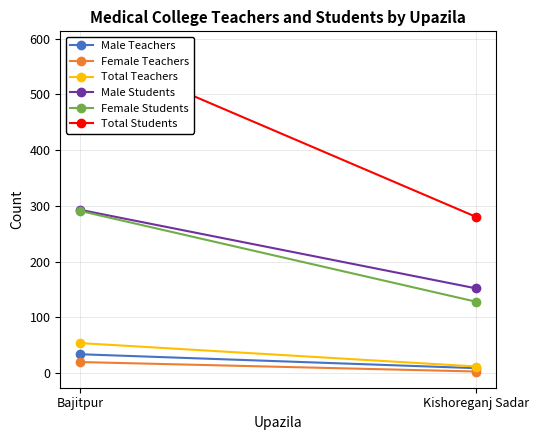

Reading right to left, list all the values displayed in this chart.

Male Teachers: Kishoreganj Sadar=9	Bajitpur=34
Female Teachers: Kishoreganj Sadar=3	Bajitpur=20
Total Teachers: Kishoreganj Sadar=12	Bajitpur=54
Male Students: Kishoreganj Sadar=152	Bajitpur=293
Female Students: Kishoreganj Sadar=128	Bajitpur=291
Total Students: Kishoreganj Sadar=280	Bajitpur=584